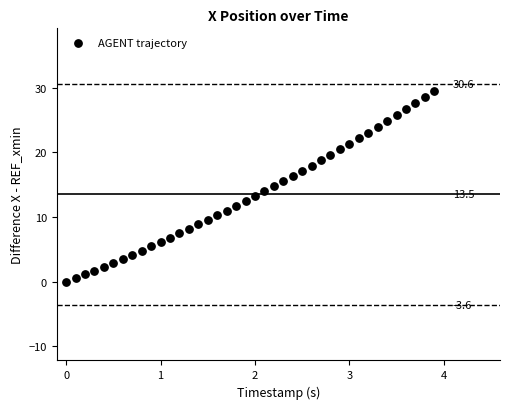

What is the range of X values (max minus min)?

3.9